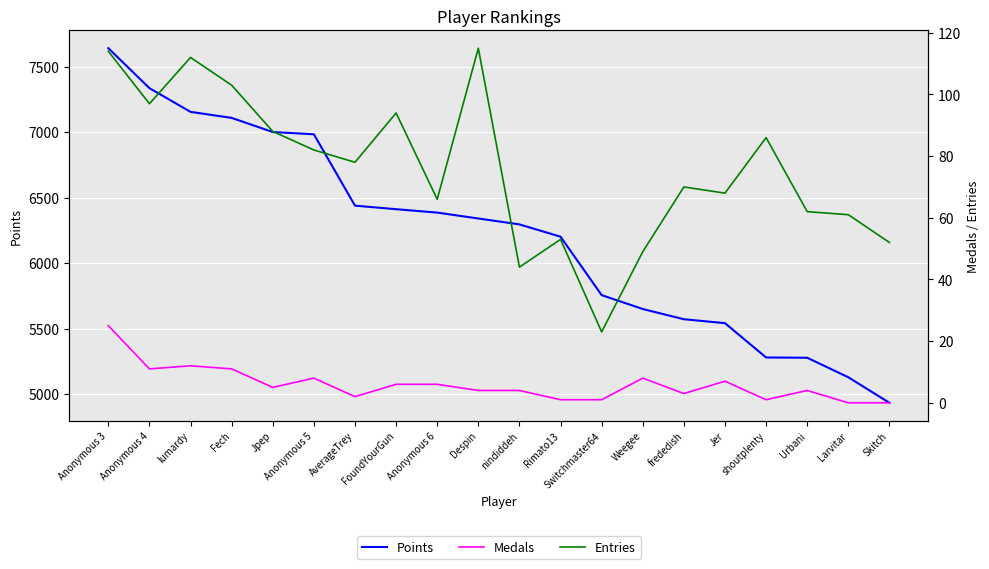

What is the difference between the Entries values at nindiddeh and lumardy?

68